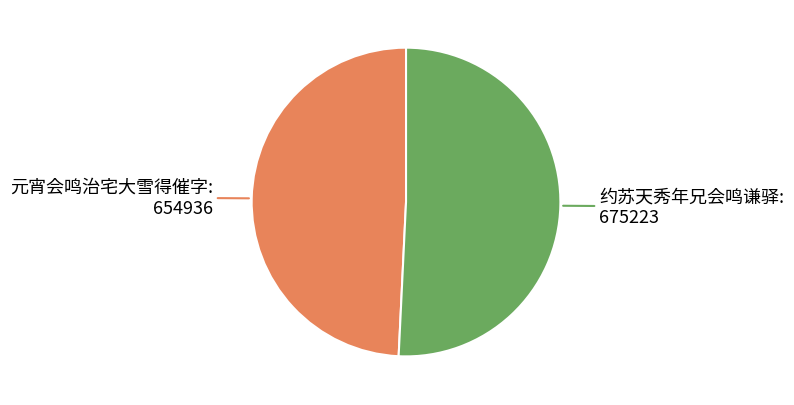

How many slices are in this pie chart?

2